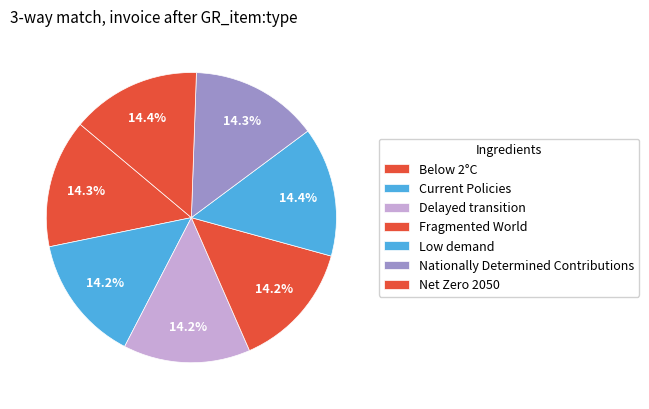

Is there any slice that represents more than half of the pie?

No